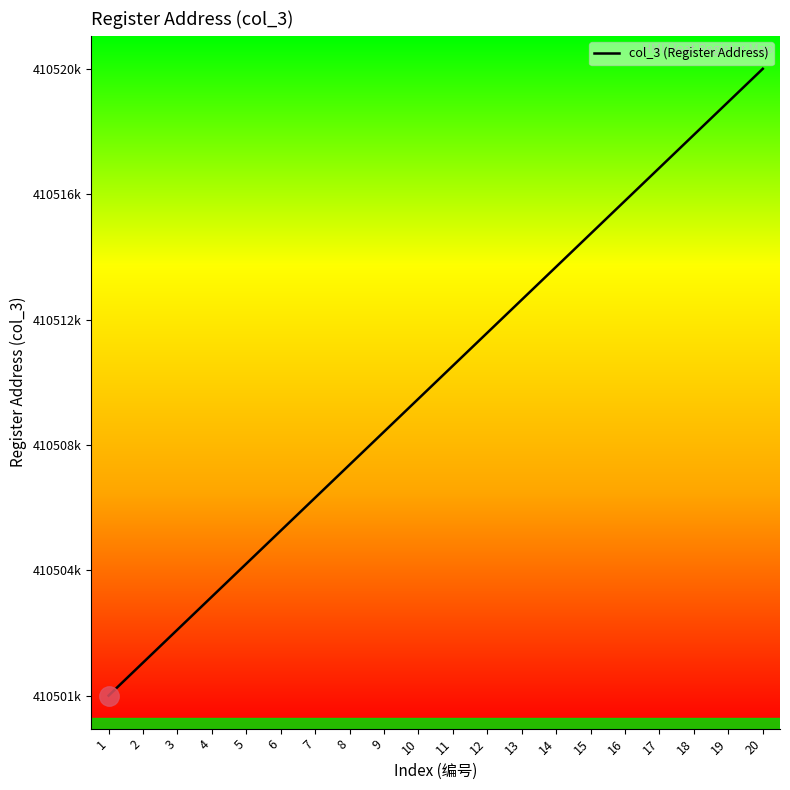

What is the difference between the values at 1 and 19?

18